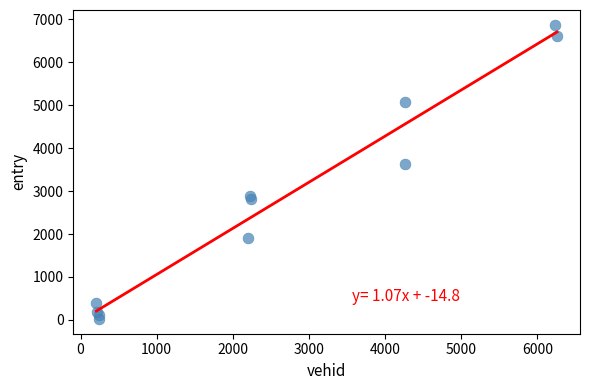

What Y value in the scatter plot is closest to 3446?

3632.4